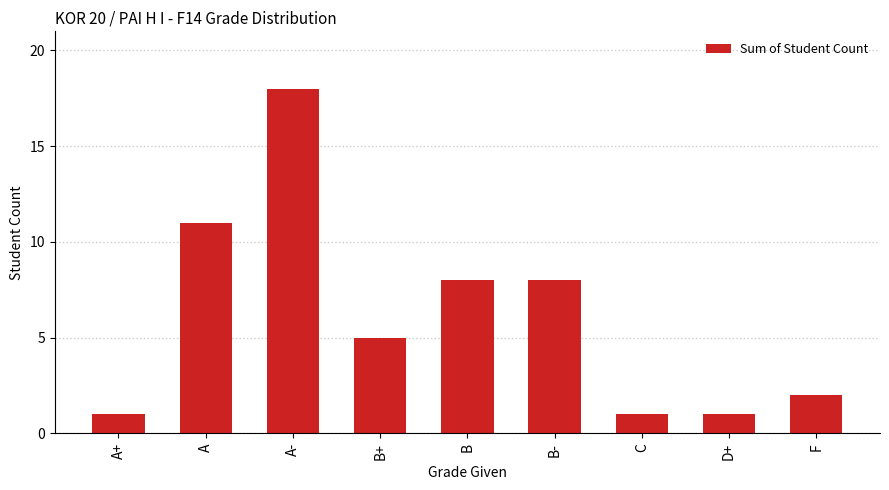

How many bars are there in total?

9